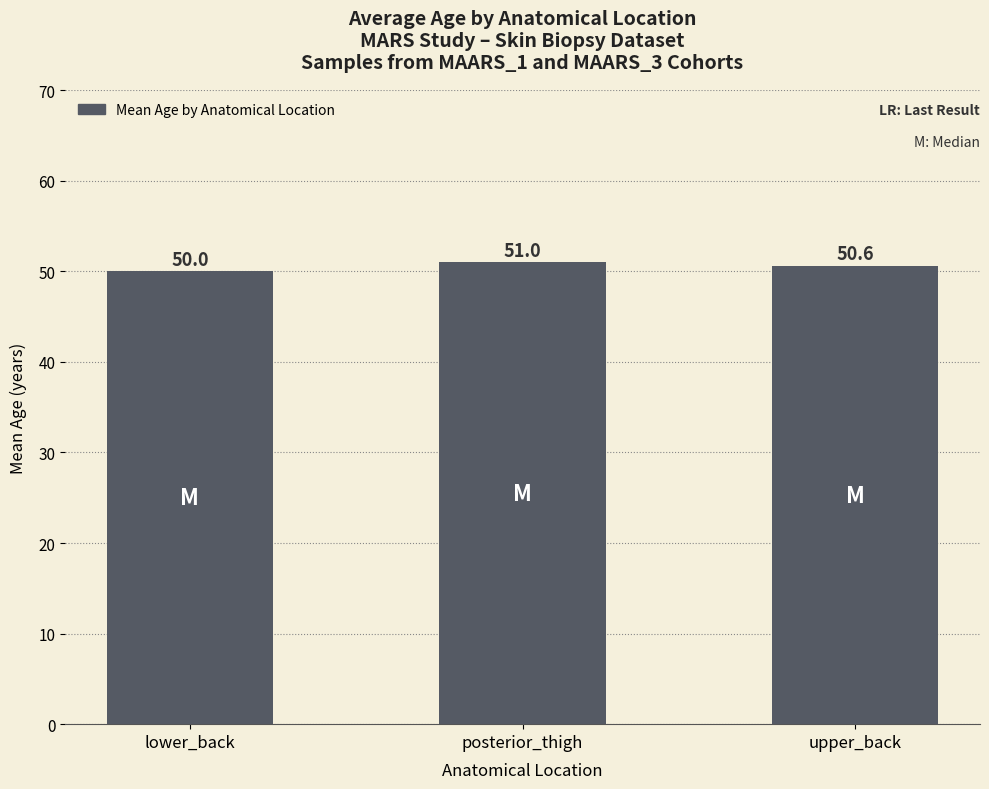

List the labels in order of value, largest first.

posterior_thigh, upper_back, lower_back